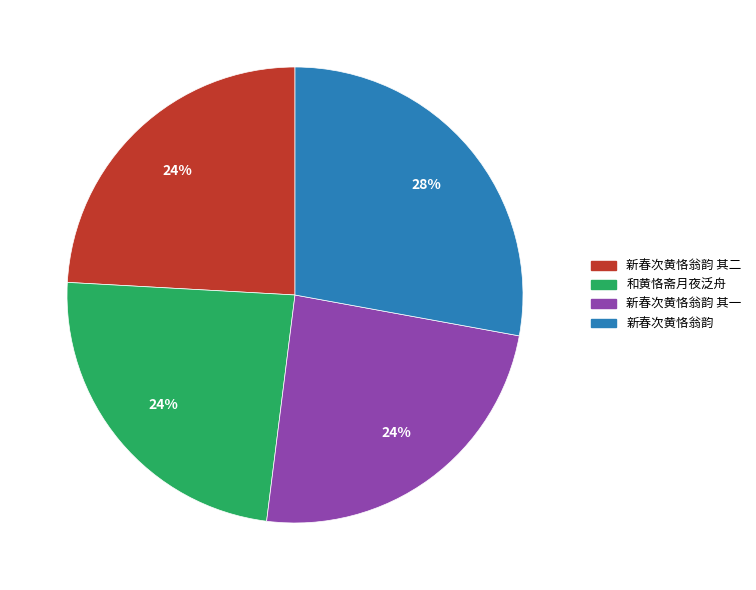

To the nearest percent, what is the average slice percentage?

25%